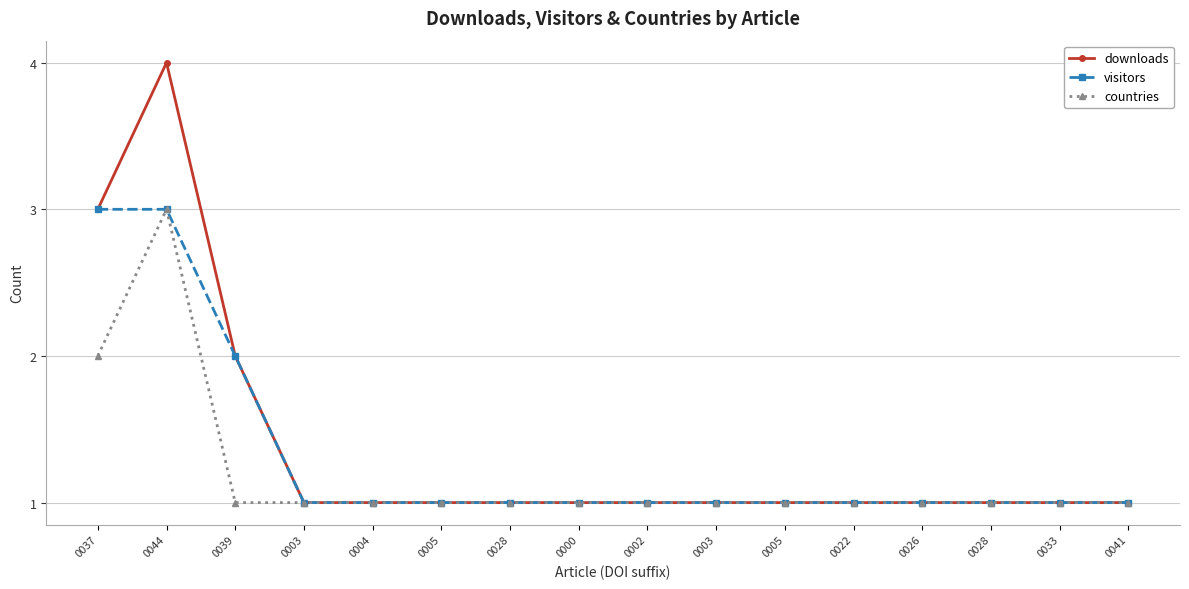

How many lines are shown in the chart?

3